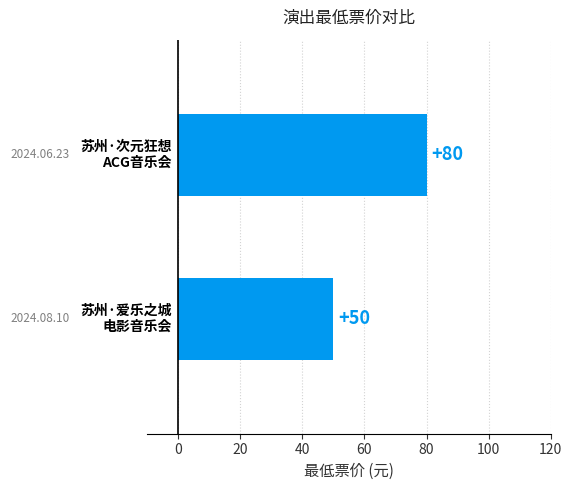

Are the bars grouped side by side (vs. stacked)?

No